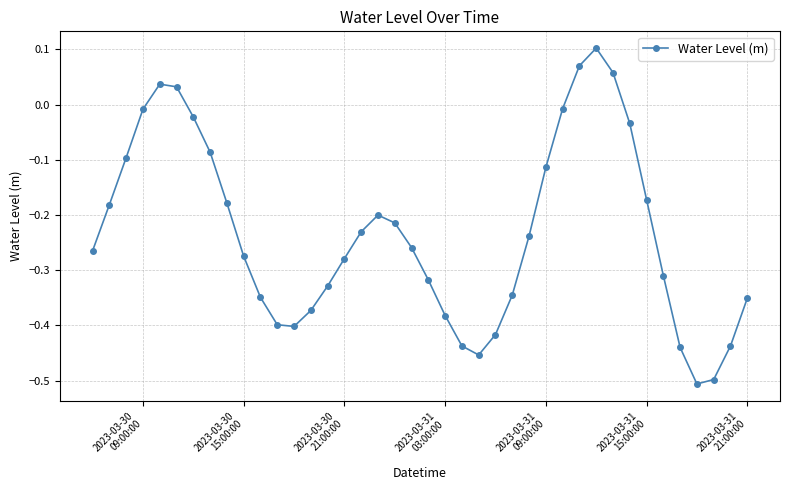

True or false: the data has more than 2 interior local peaks.

True